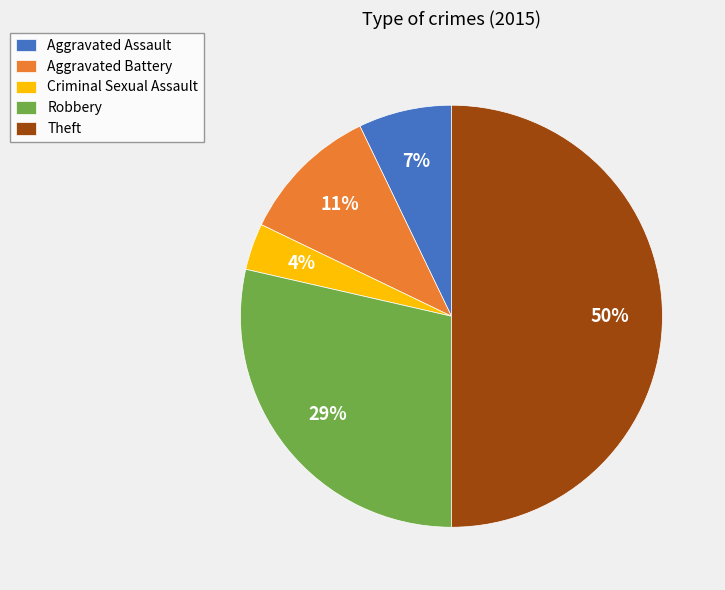

Which has a higher value, Theft or Criminal Sexual Assault?

Theft